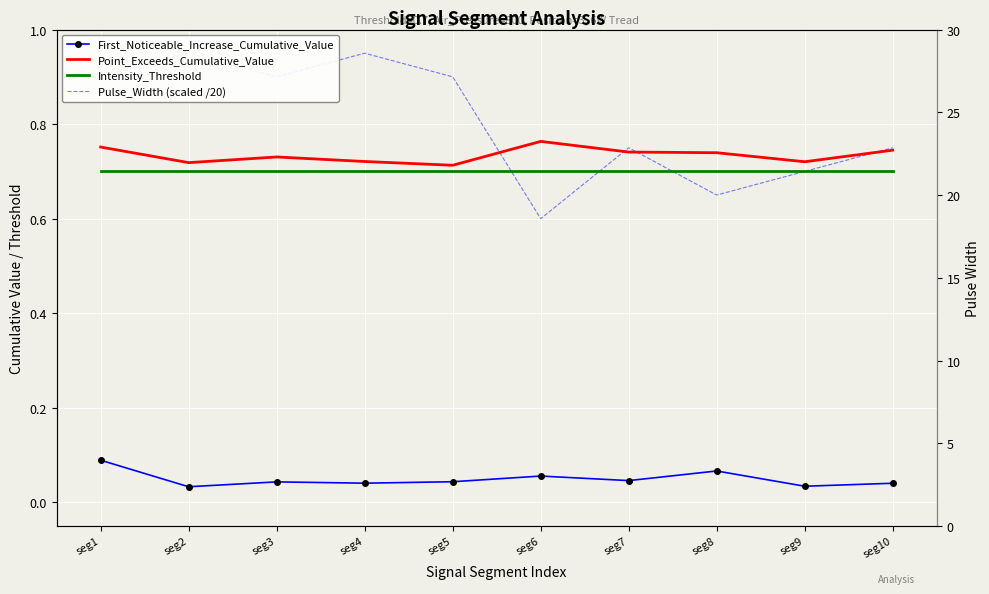

What is the average value of the Intensity_Threshold series?

0.7